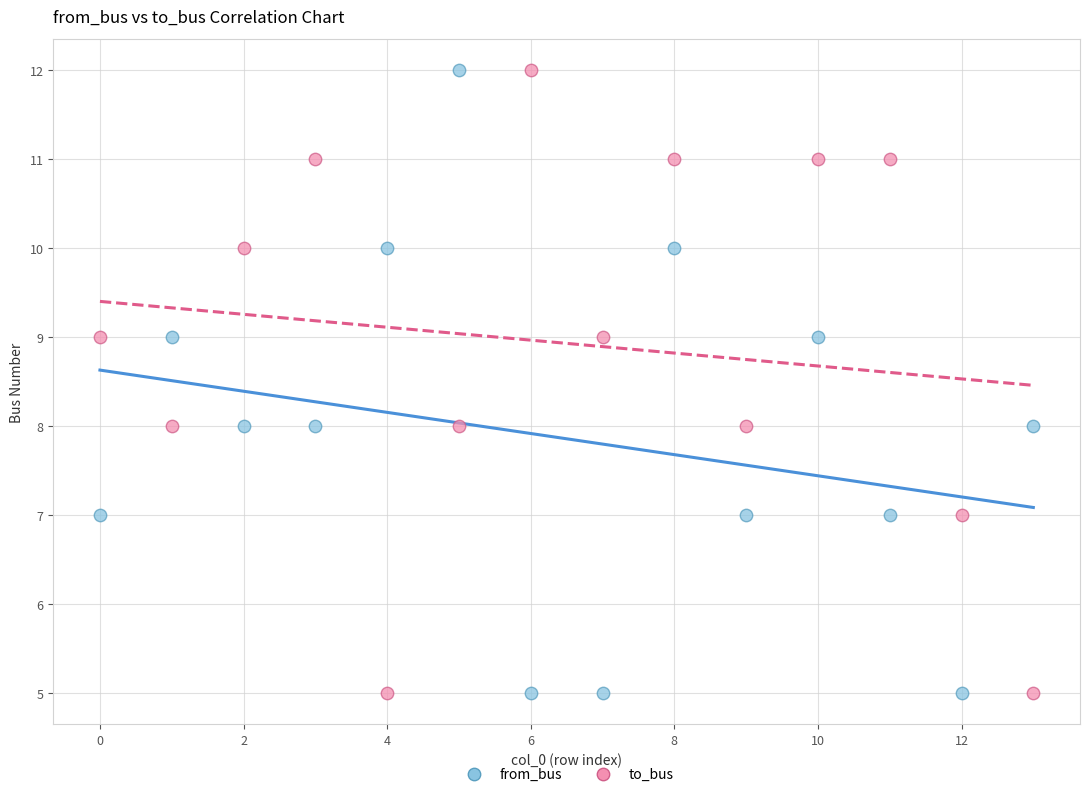

Across all data points, what is the range of Y values (max minus min)?

7